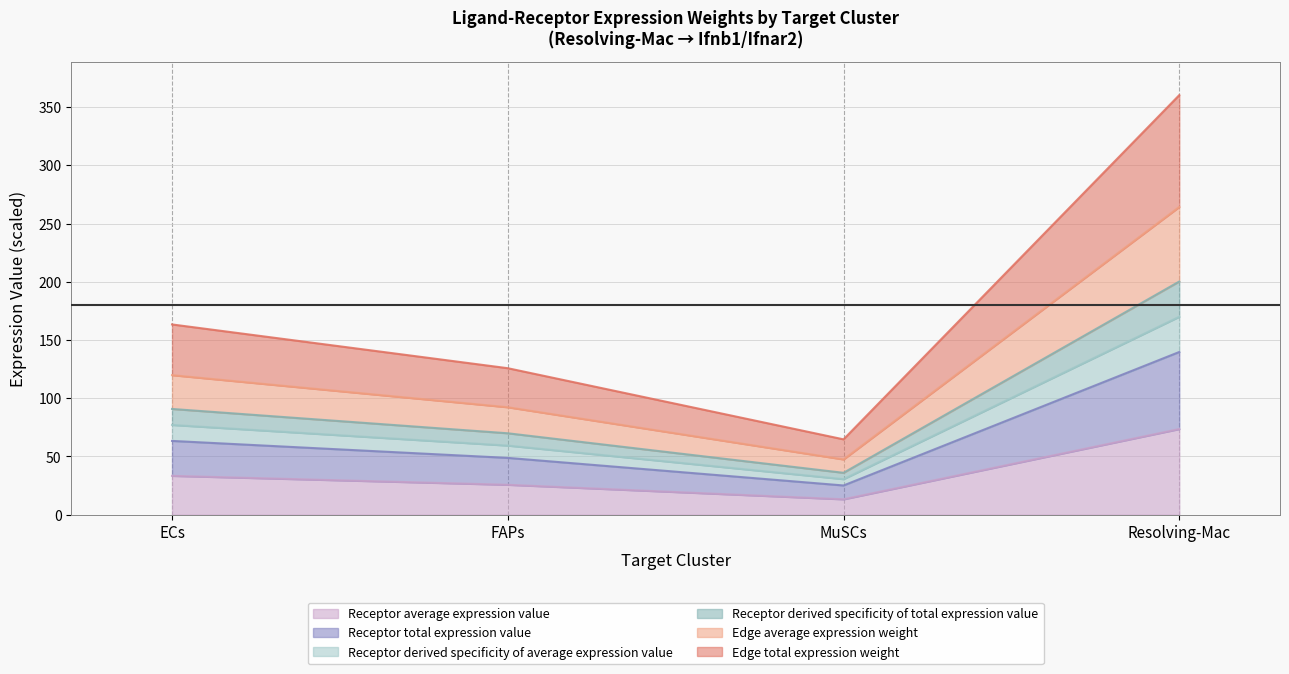

Which series changed the most between ECs and FAPs?

Edge total expression weight